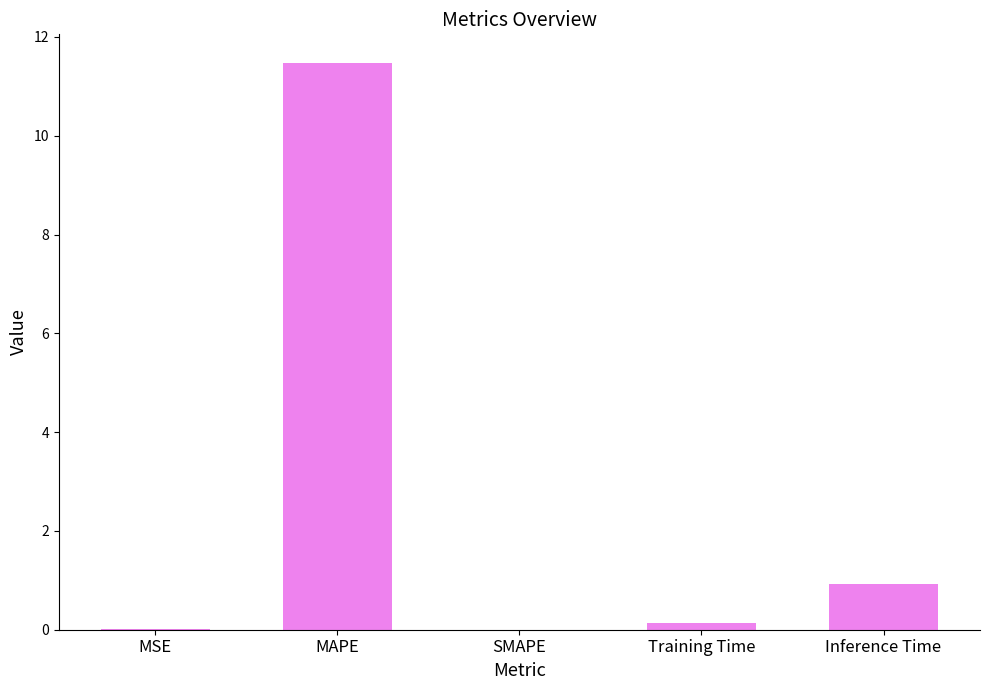

The chart shows a value of -5.5 at SMAPE. True or false?

False